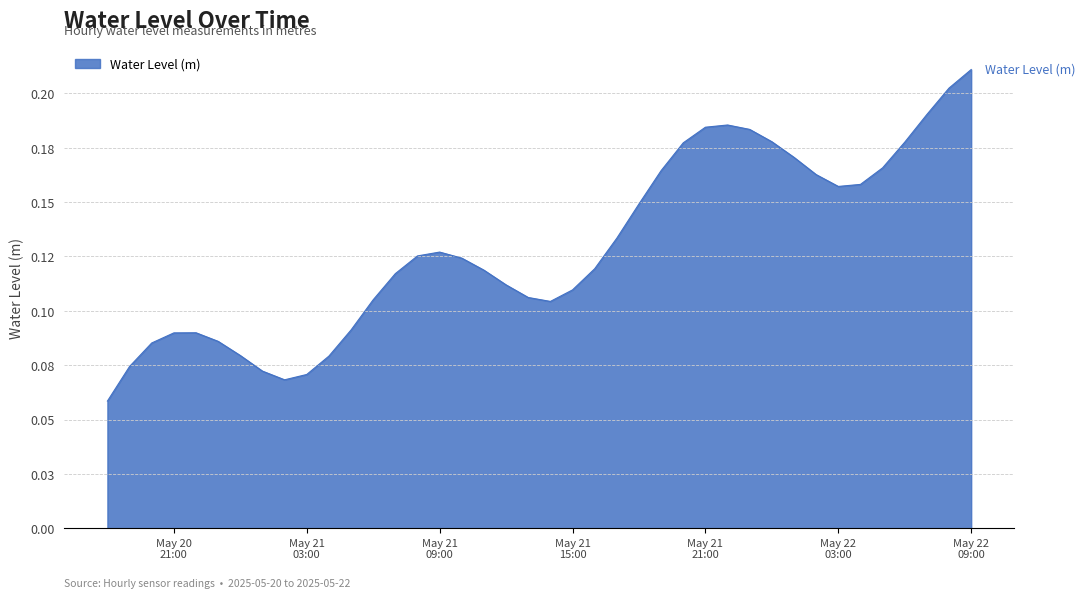

Does the chart have visible grid lines?

Yes